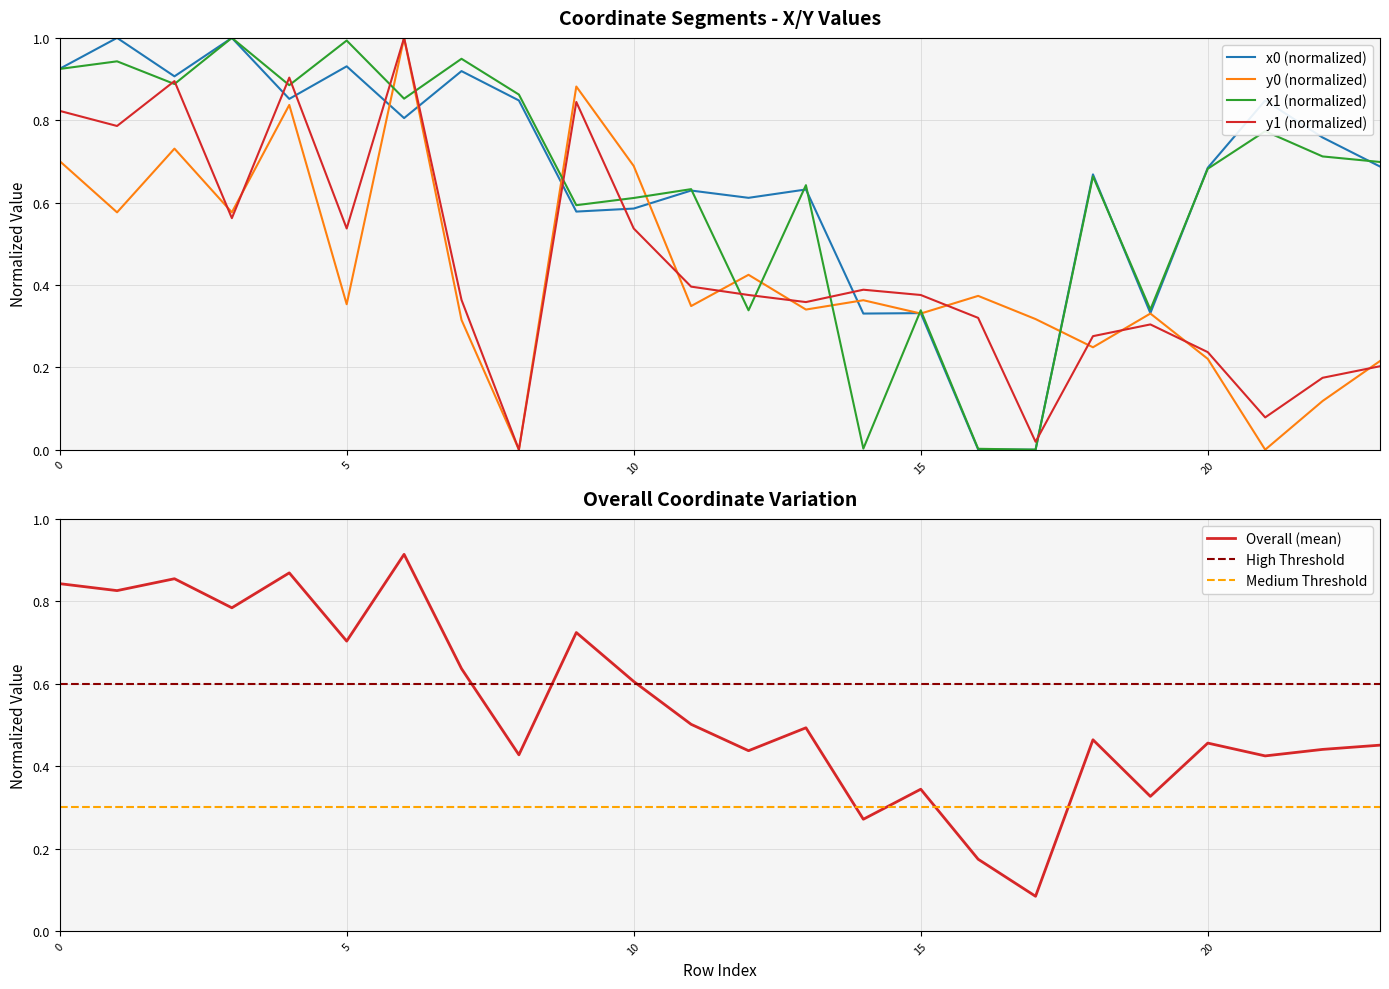

Where do x0 and x1 first cross each other?

11 and 12